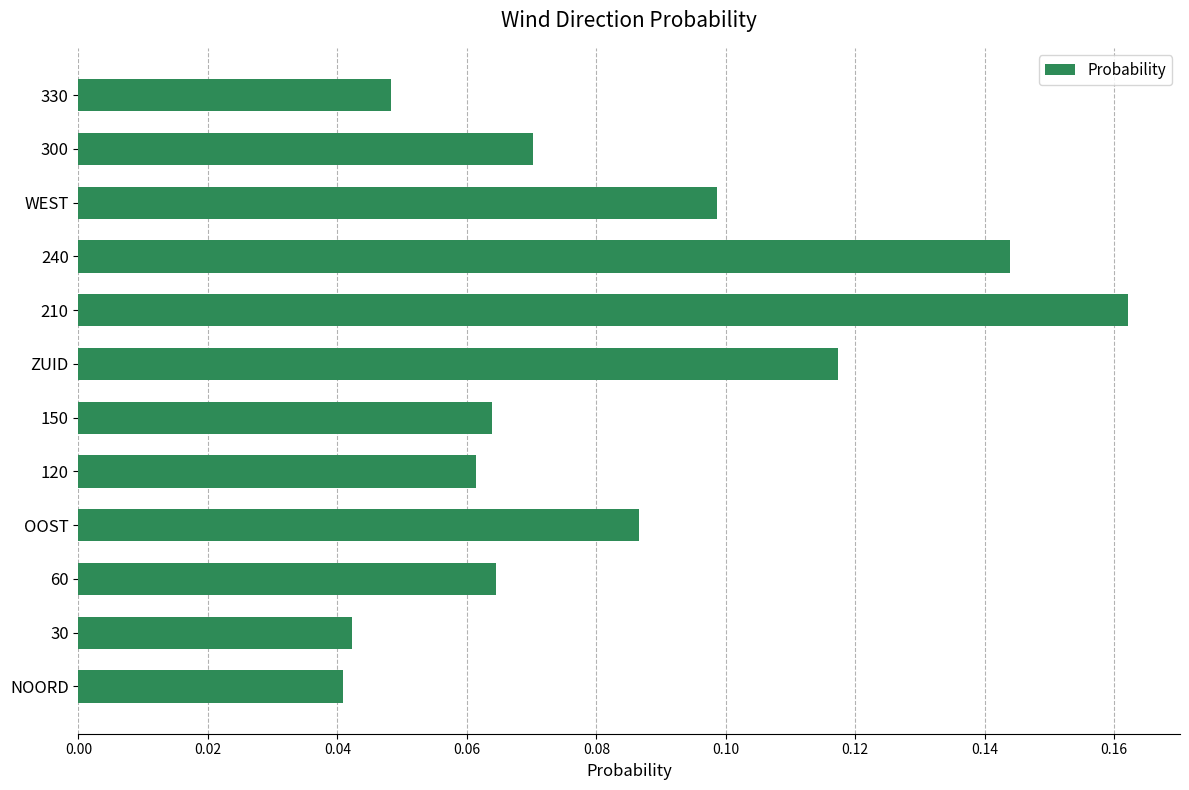

At which category does the chart reach its peak across all series?

210